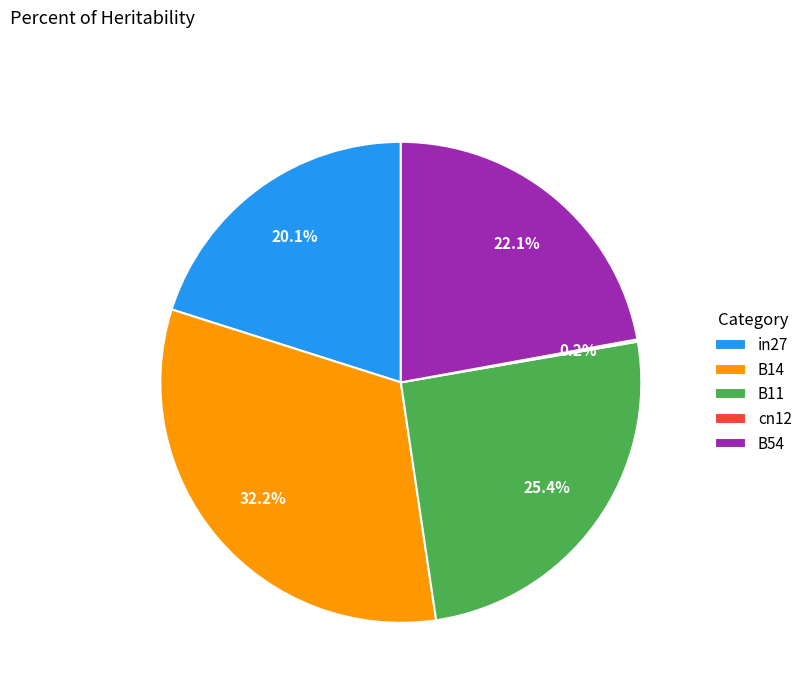

Is there a majority slice in this chart?

No